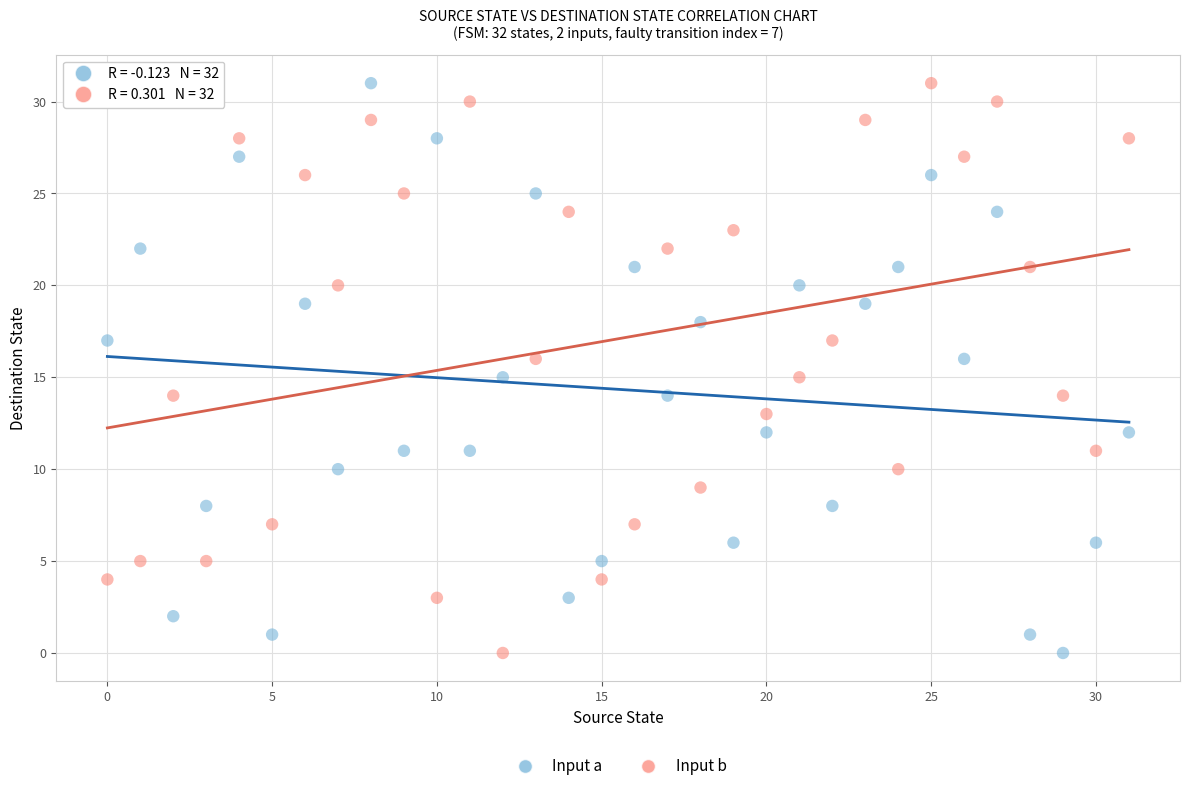

Across all data points, what is the range of Y values (max minus min)?

31